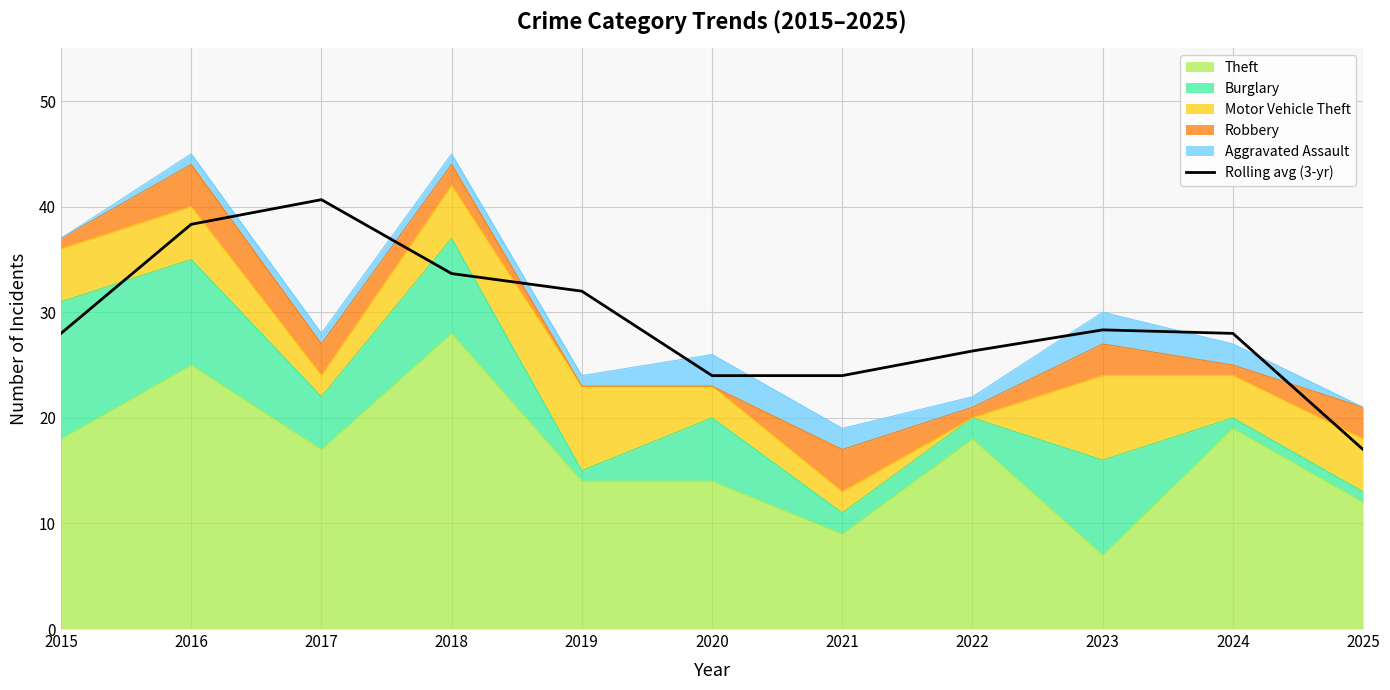

True or false: the data shows 68.5 at 2017.

False